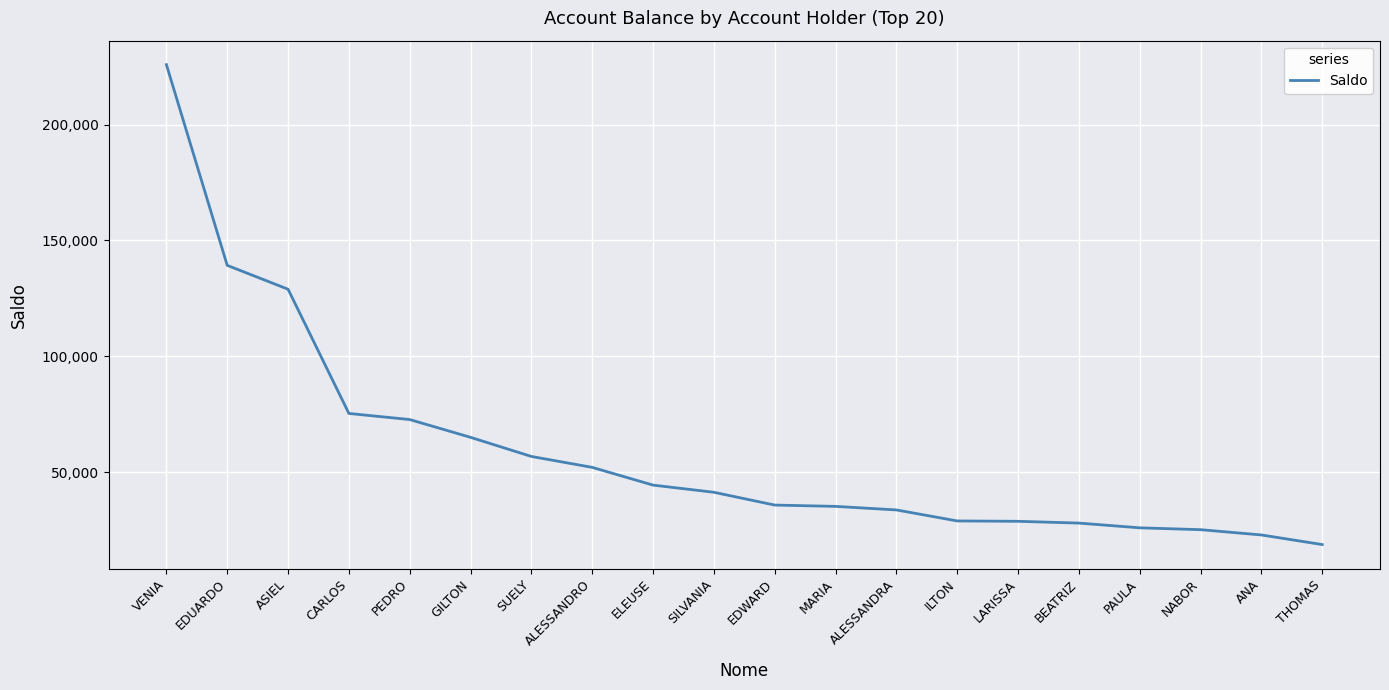

What is the smallest value displayed?

18675.9